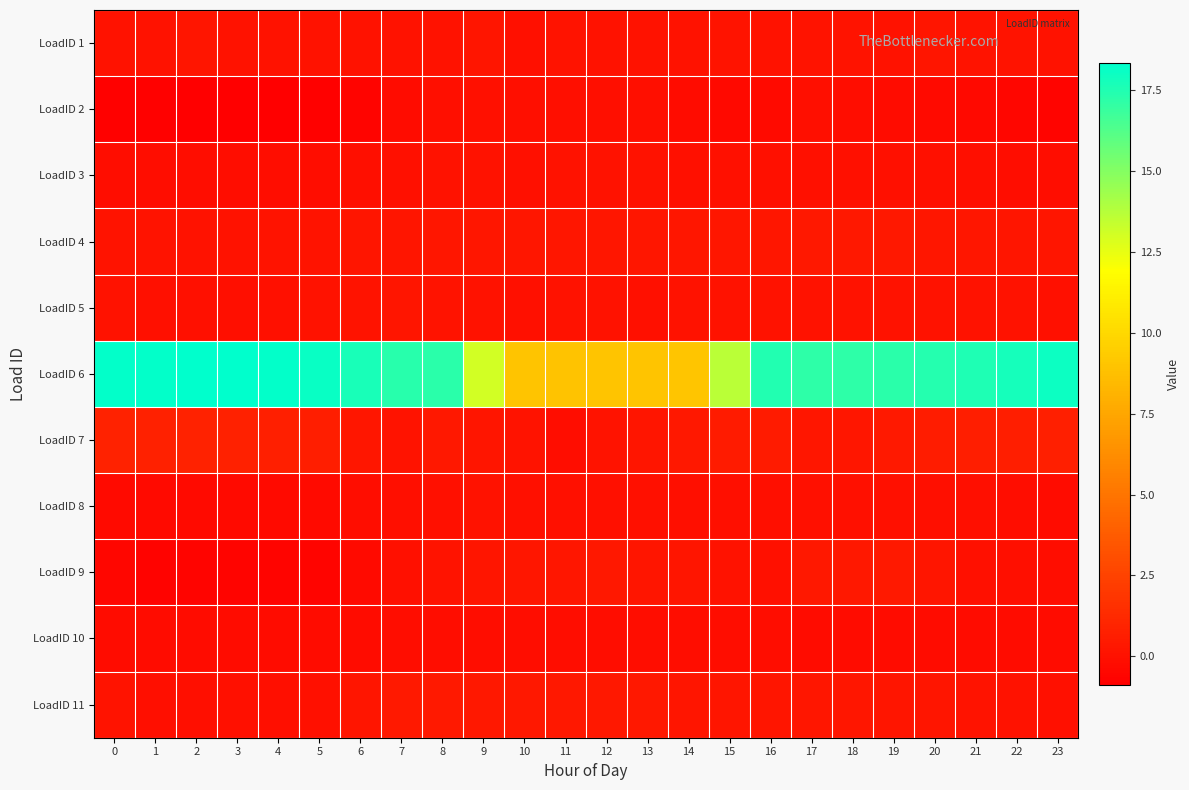

Reading right to left, extract all data points from this chart.

LoadID 1: 23=0.1	22=0.1	21=0.1	20=0.2	19=0.1	18=0.1	17=0.2	16=0.0	15=0.1	14=0.1	13=0.1	12=0.0	11=0.1	10=0.0	9=0.2	8=0.1	7=0.1	6=0.1	5=0.1	4=0.1	3=0.1	2=0.2	1=0.1	0=0.1
LoadID 2: 23=-0.6	22=-0.6	21=-0.4	20=-0.3	19=-0.2	18=-0.2	17=-0.1	16=-0.3	15=-0.4	14=-0.3	13=-0.1	12=-0.1	11=-0.1	10=-0.1	9=-0.0	8=-0.1	7=-0.2	6=-0.6	5=-0.8	4=-0.9	3=-0.8	2=-0.9	1=-0.8	0=-0.7
LoadID 3: 23=-0.1	22=-0.1	21=-0.1	20=-0.0	19=-0.0	18=-0.0	17=-0.0	16=-0.0	15=-0.0	14=0.0	13=0.0	12=0.1	11=0.1	10=0.0	9=0.1	8=0.1	7=-0.0	6=-0.1	5=-0.2	4=-0.2	3=-0.2	2=-0.2	1=-0.2	0=-0.2
LoadID 4: 23=0.2	22=0.2	21=0.3	20=0.3	19=0.3	18=0.4	17=0.4	16=0.3	15=0.3	14=0.3	13=0.3	12=0.3	11=0.3	10=0.3	9=0.3	8=0.3	7=0.2	6=0.2	5=0.1	4=0.1	3=0.1	2=0.1	1=0.1	0=0.1
LoadID 5: 23=-0.0	22=0.0	21=0.0	20=0.0	19=0.0	18=0.0	17=0.0	16=0.0	15=0.0	14=0.0	13=0.0	12=0.0	11=0.0	10=0.0	9=0.1	8=0.1	7=0.2	6=0.2	5=0.1	4=-0.0	3=-0.1	2=-0.0	1=0.0	0=0.0
LoadID 6: 23=18.0	22=17.7	21=17.5	20=17.4	19=17.2	18=17.2	17=17.2	16=17.5	15=13.7	14=9.1	13=9.0	12=9.0	11=8.9	10=9.0	9=13.1	8=17.2	7=17.4	6=17.7	5=18.1	4=18.3	3=18.3	2=18.3	1=18.3	0=18.2
LoadID 7: 23=0.7	22=0.7	21=0.7	20=0.6	19=0.4	18=0.3	17=0.3	16=0.5	15=0.5	14=0.4	13=0.2	12=0.1	11=-0.2	10=0.1	9=0.2	8=0.3	7=0.2	6=0.3	5=0.6	4=0.7	3=0.8	2=0.9	1=0.8	0=0.8
LoadID 8: 23=-0.2	22=-0.2	21=-0.1	20=-0.1	19=-0.0	18=-0.0	17=-0.0	16=-0.1	15=-0.1	14=-0.1	13=-0.0	12=-0.0	11=-0.0	10=0.0	9=0.0	8=0.0	7=-0.1	6=-0.2	5=-0.3	4=-0.3	3=-0.3	2=-0.3	1=-0.3	0=-0.3
LoadID 9: 23=-0.2	22=-0.1	21=0.0	20=0.2	19=0.4	18=0.4	17=0.4	16=0.0	15=0.1	14=0.2	13=0.2	12=0.3	11=0.3	10=0.3	9=0.2	8=0.1	7=-0.0	6=-0.3	5=-0.6	4=-0.6	3=-0.6	2=-0.6	1=-0.7	0=-0.6
LoadID 10: 23=-0.2	22=-0.2	21=-0.2	20=-0.2	19=-0.2	18=-0.2	17=-0.2	16=-0.2	15=-0.2	14=-0.2	13=-0.2	12=-0.2	11=-0.2	10=-0.2	9=-0.2	8=-0.2	7=-0.2	6=-0.2	5=-0.2	4=-0.2	3=-0.2	2=-0.2	1=-0.2	0=-0.2
LoadID 11: 23=-0.1	22=0.0	21=0.1	20=0.2	19=0.2	18=0.3	17=0.3	16=0.2	15=0.2	14=0.2	13=0.3	12=0.3	11=0.4	10=0.4	9=0.4	8=0.5	7=0.4	6=0.2	5=-0.0	4=-0.1	3=-0.1	2=-0.1	1=-0.1	0=0.1